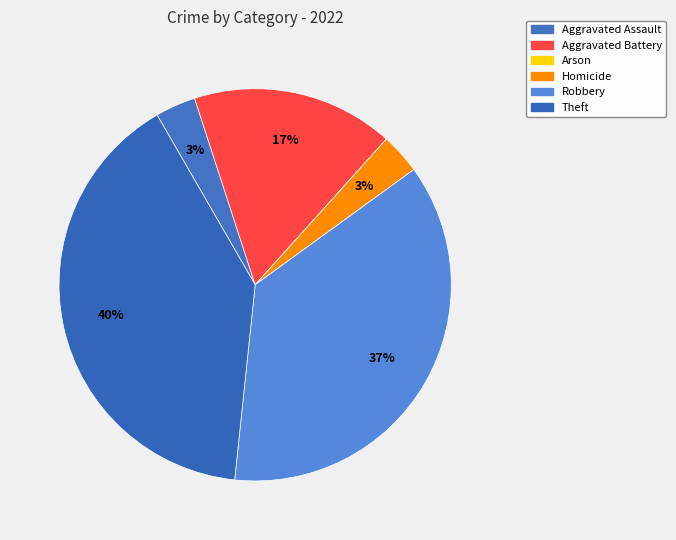

How many segments does this pie chart have?

6